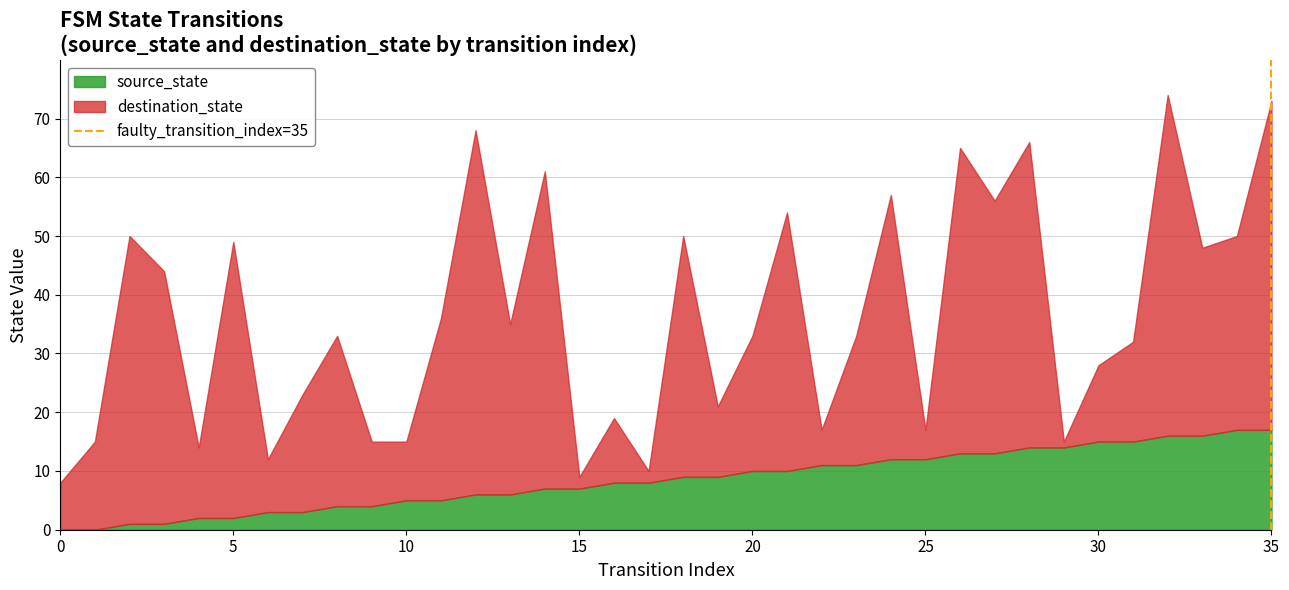

What is the total value across all series at 30?

28